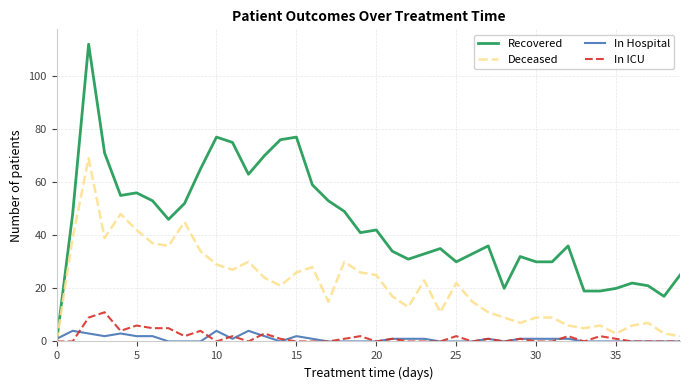

List the series in order of their peak value, lowest first.

In Hospital, In ICU, Deceased, Recovered